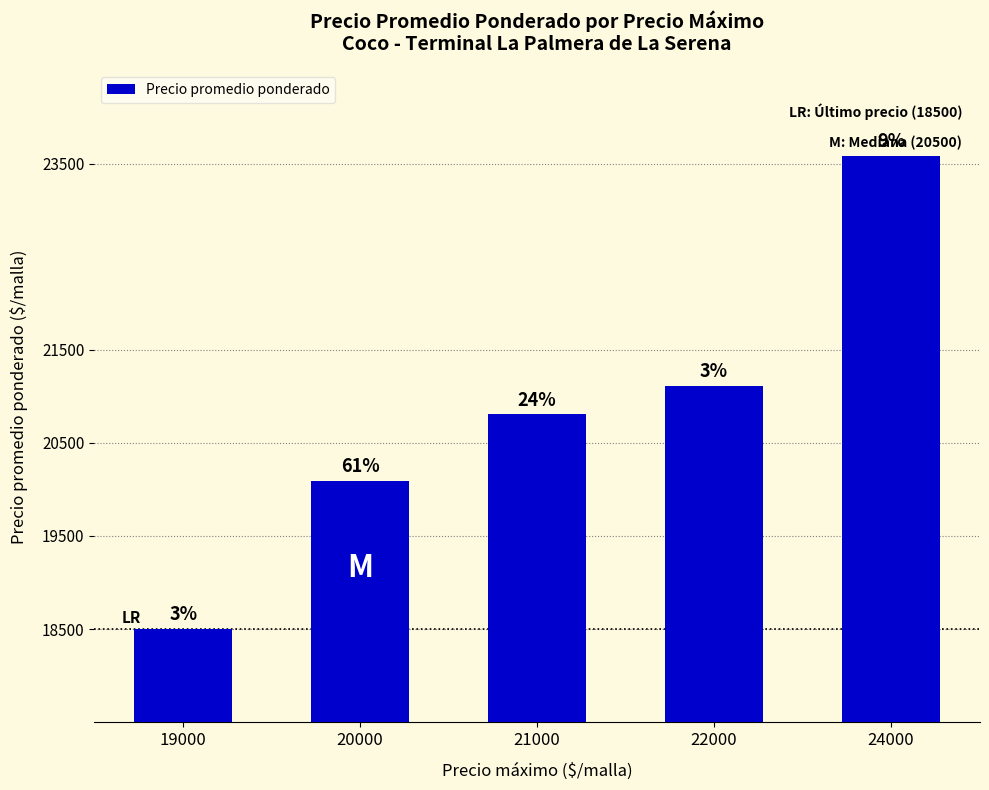

At which label is the value closest to 21041?

22000